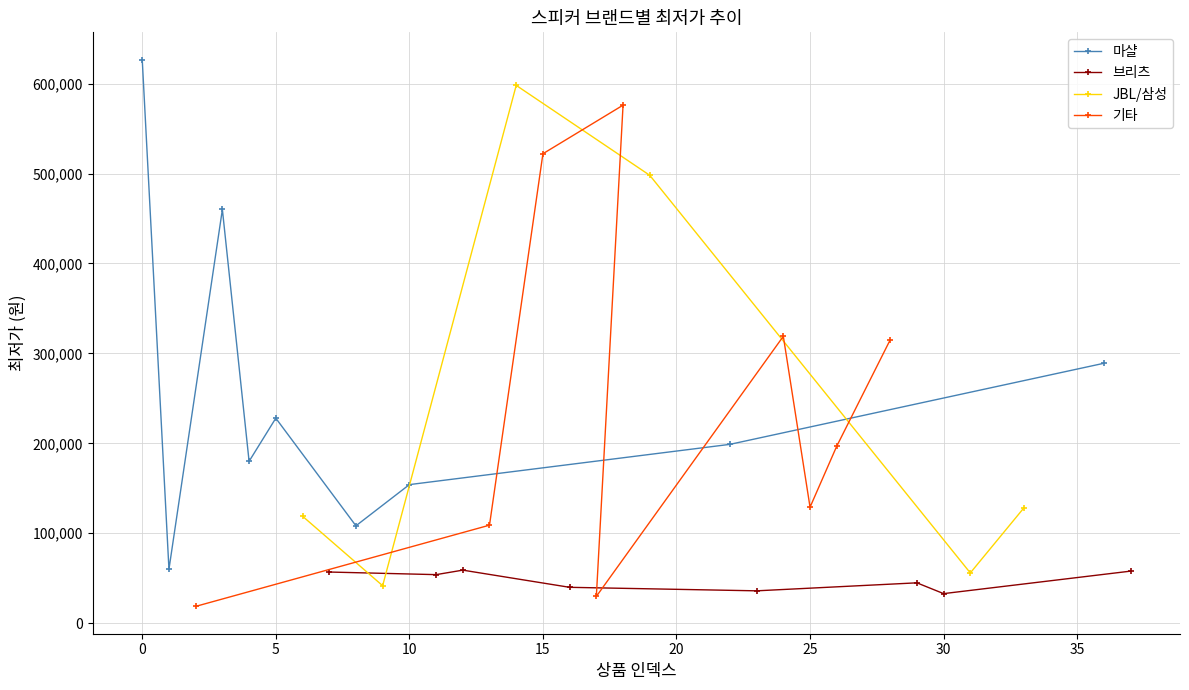

What is the sum of the values at 16 and 10?

194000